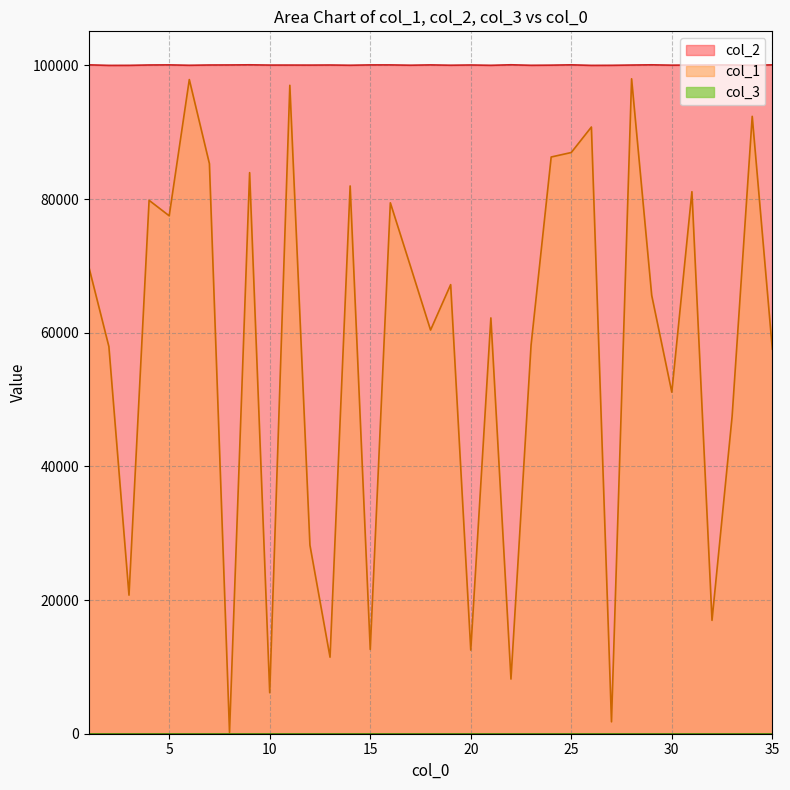

What is the difference between the maximum and minimum values in the col_2 series?

92